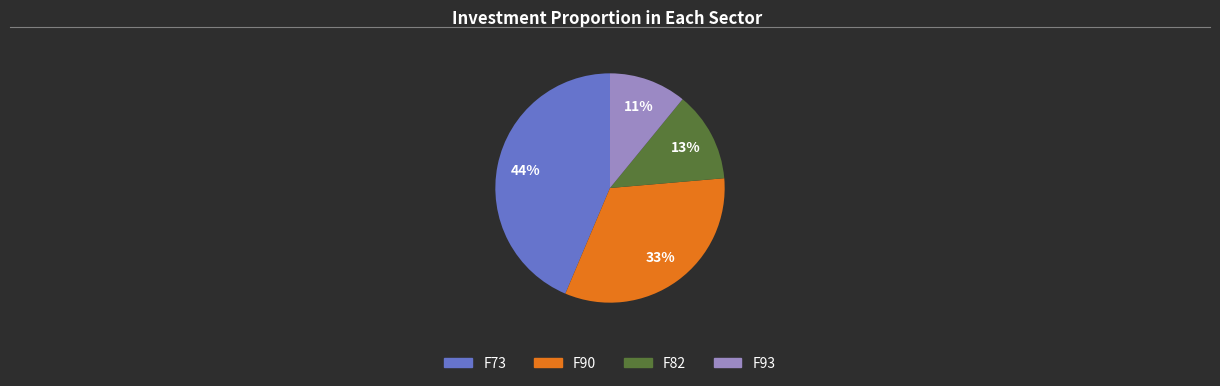

To the nearest percent, what is the difference between the largest and smallest slice percentages?

33%